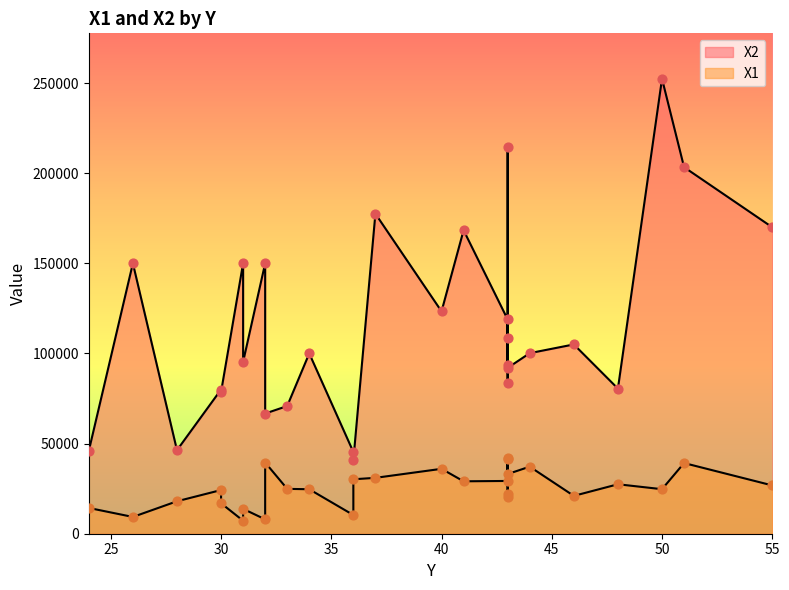

Is the value of X2 at 40 greater than the value of X1 at 43?

Yes